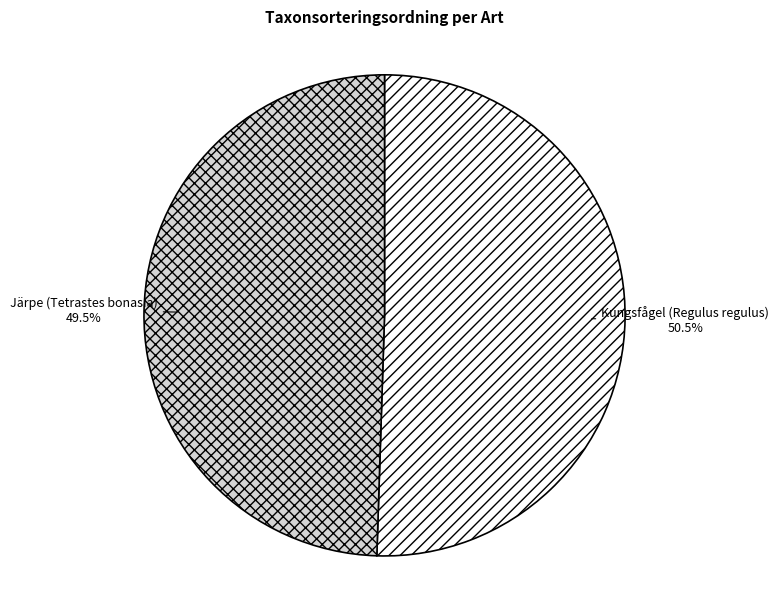

Rank the categories by value from highest to lowest.

Kungsfågel (Regulus regulus), Järpe (Tetrastes bonasia)